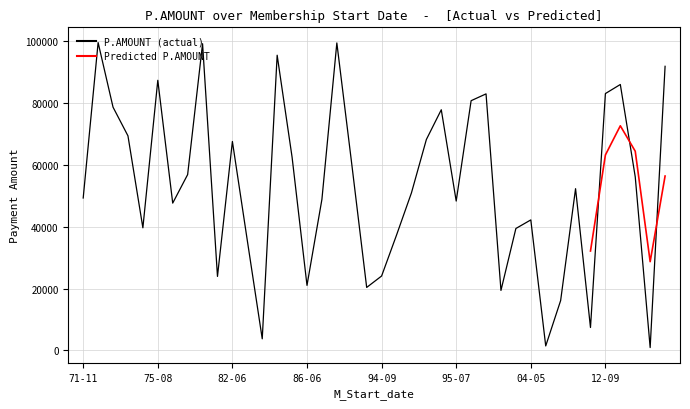

Does the chart have visible grid lines?

Yes